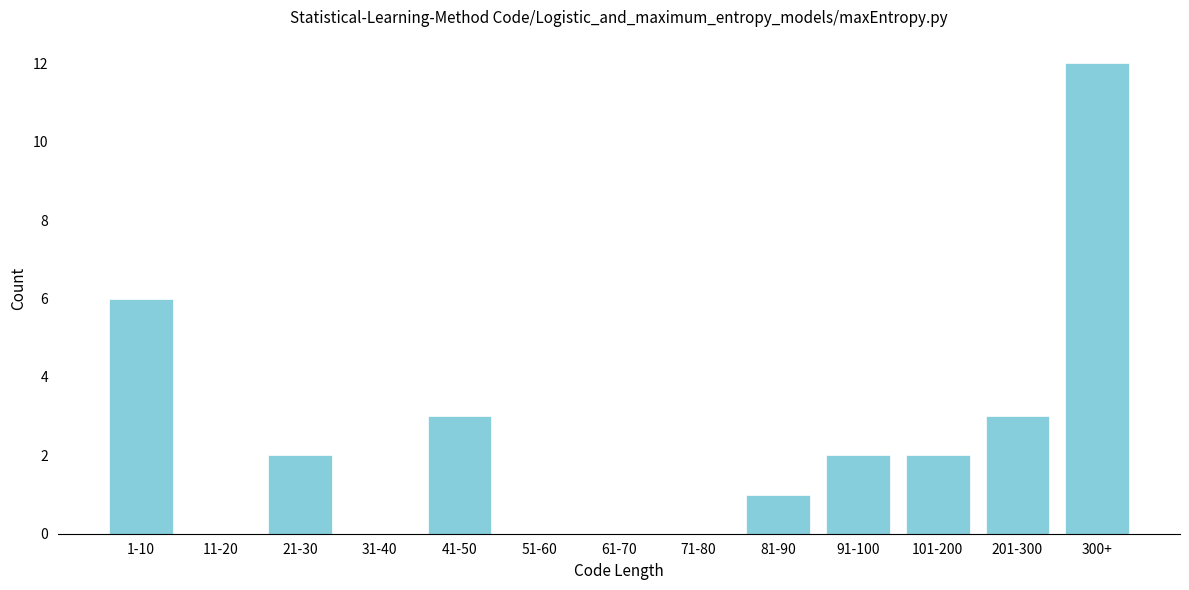

Reading left to right, extract all data points from this chart.

1-10=6	11-20=0	21-30=2	31-40=0	41-50=3	51-60=0	61-70=0	71-80=0	81-90=1	91-100=2	101-200=2	201-300=3	300+=12